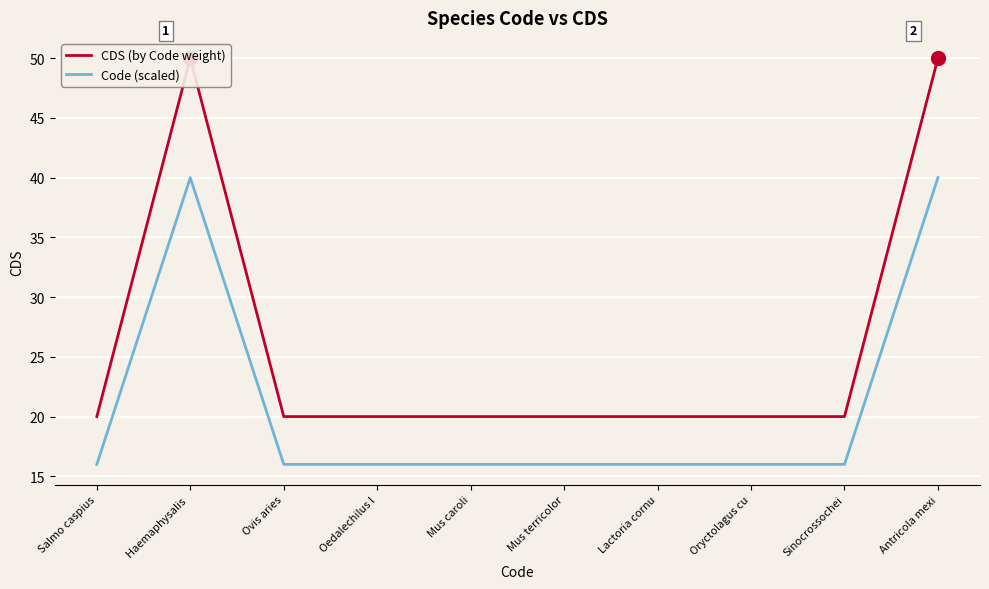

Rank the categories by CDS (by Code weight) value from highest to lowest.

Haemaphysalis , Antricola mexi, Salmo caspius, Ovis aries, Oedalechilus l, Mus caroli, Mus terricolor, Lactoria cornu, Oryctolagus cu, Sinocrossochei